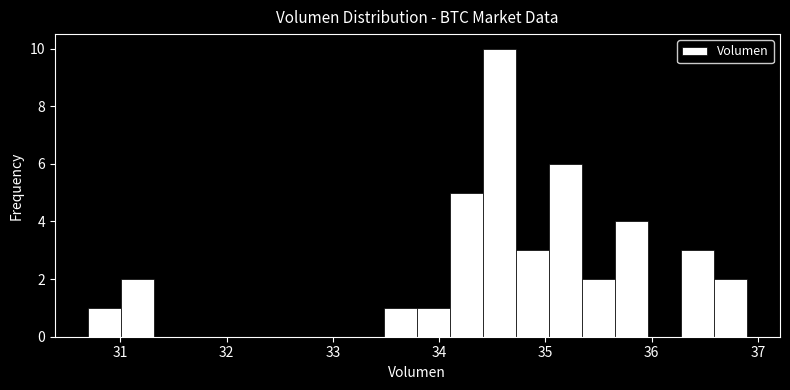

Around what value on the x-axis is the tallest bar? Give the approximate position of its centre, as read against the axis.

34.6